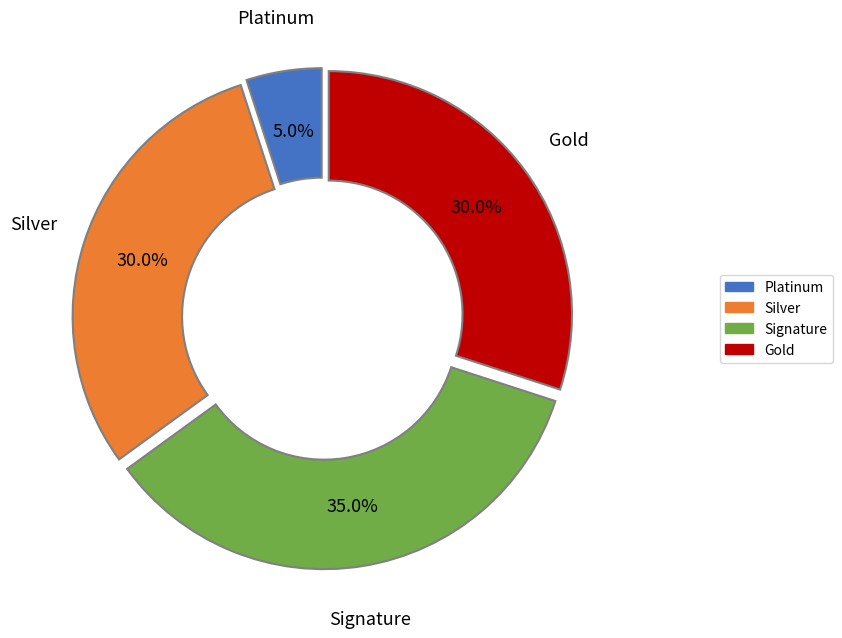

Count the number of slices in the pie.

4